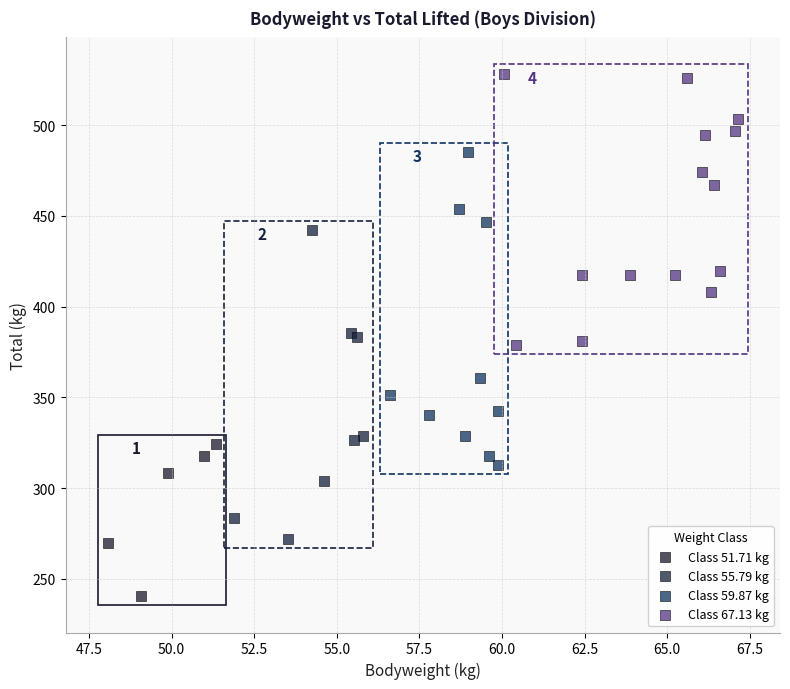

Which series contains the lowest Y value?

Class 51.71 kg